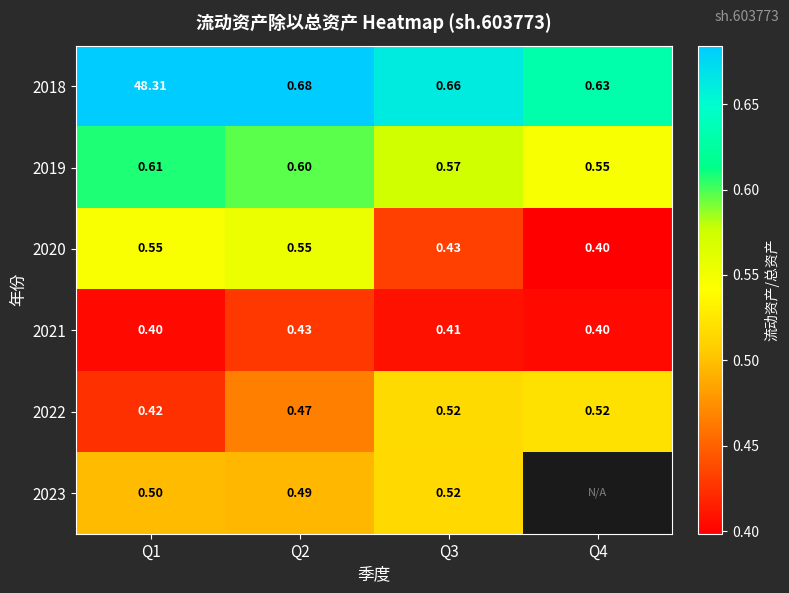

Is the value of 2018 at Q1 greater than the value of 2020 at Q3?

Yes